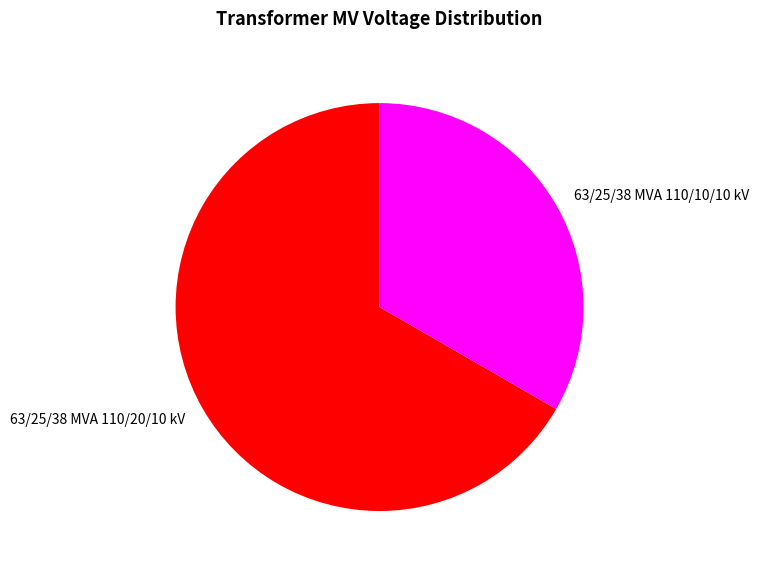

Is it true that 63/25/38 MVA 110/10/10 kV is 41% of the pie?

False